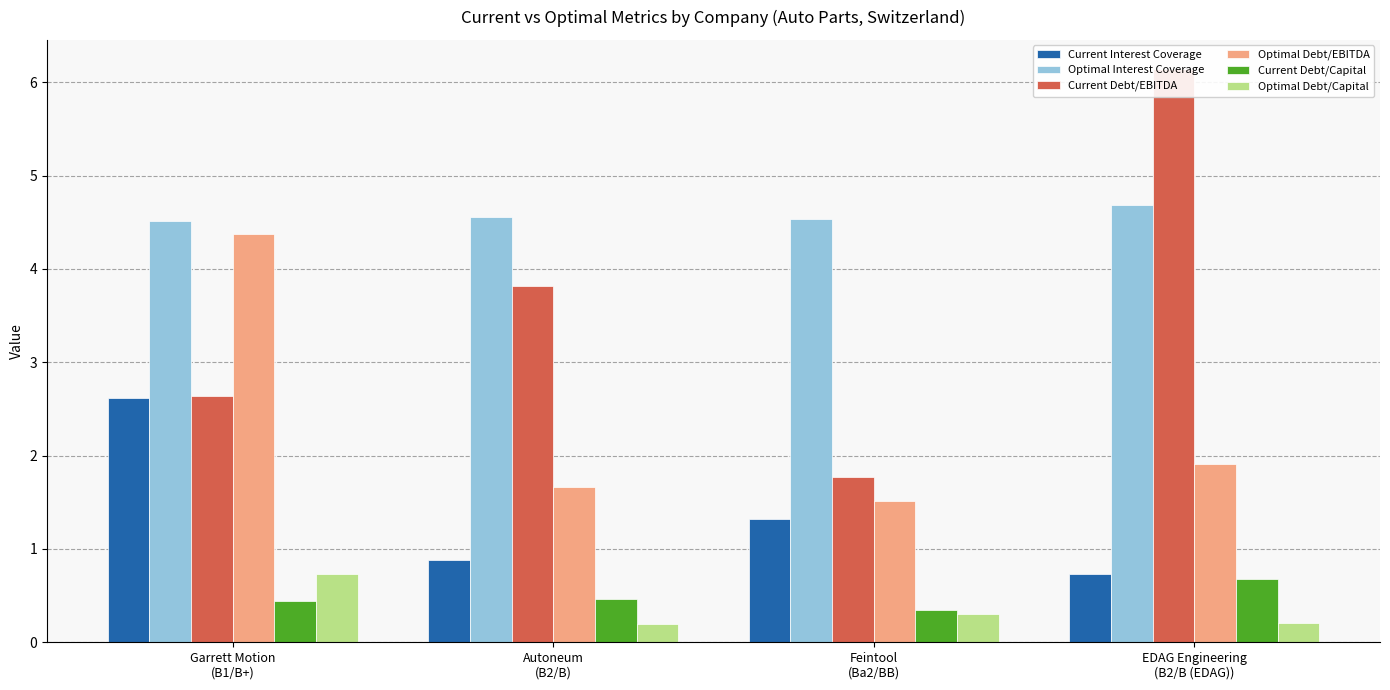

True or false: Optimal Interest Coverage has a value of 4.5 at Garrett Motion
(B1/B+).

True